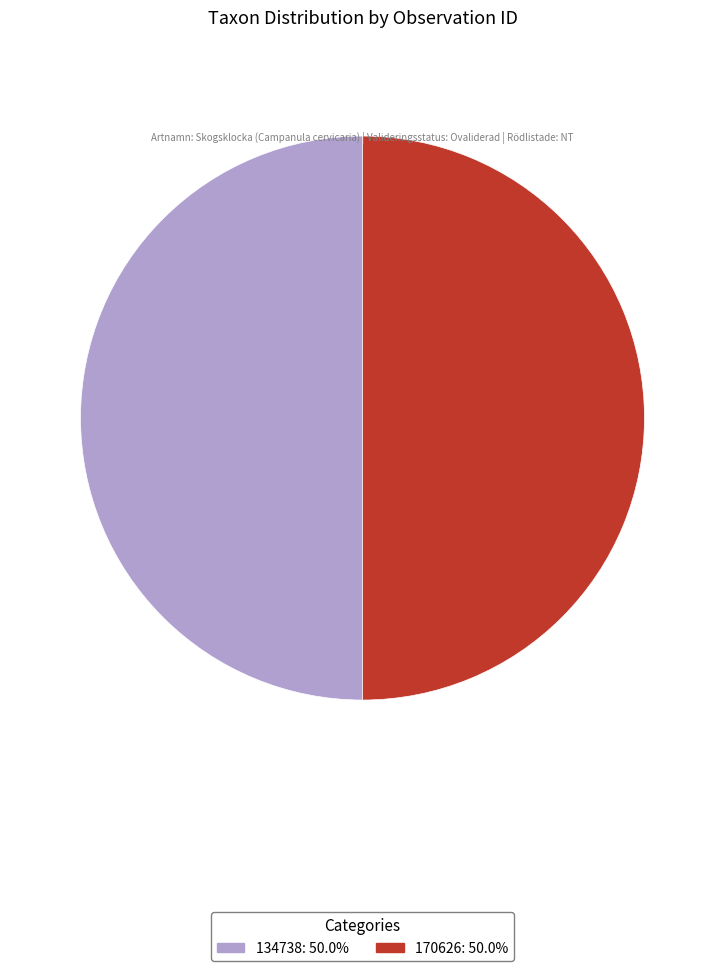

Approximately how many times larger is the value at 170626 compared to 134738?

1.0